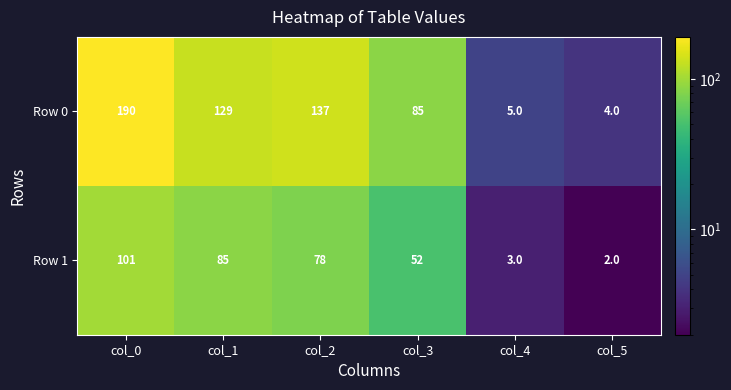

What is the maximum value shown in the chart?

190